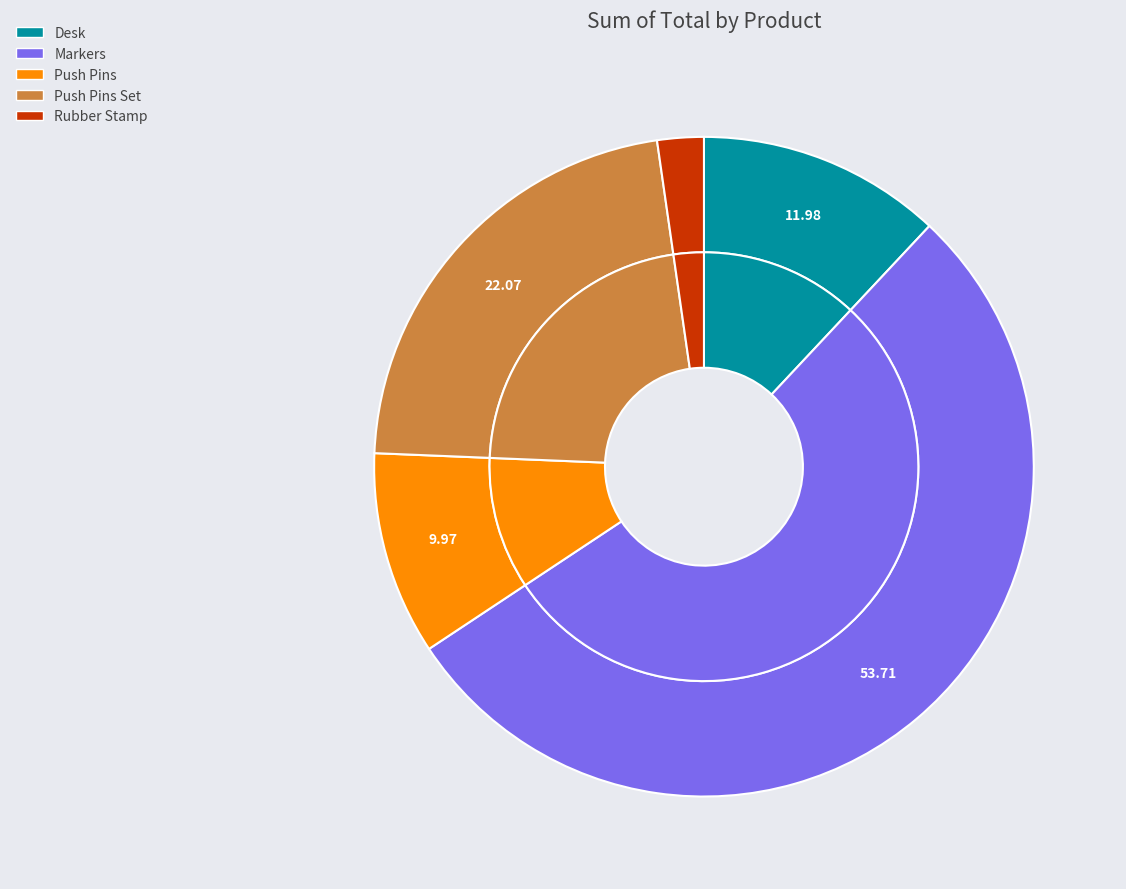

What percentage is NOT represented by Desk?

88.0%